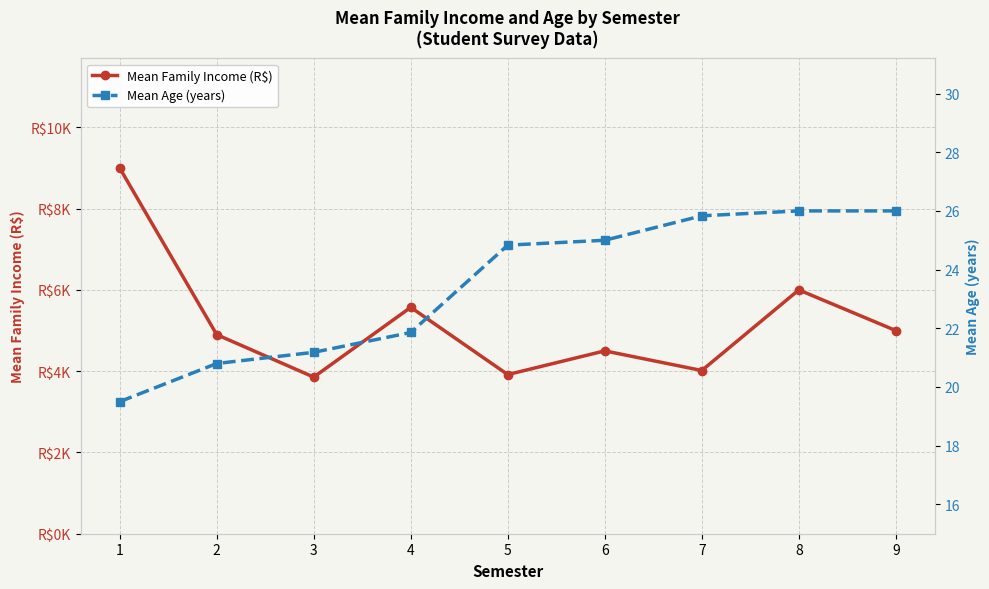

What are all the series names shown in the legend?

Mean Family Income (R$), Mean Age (years)